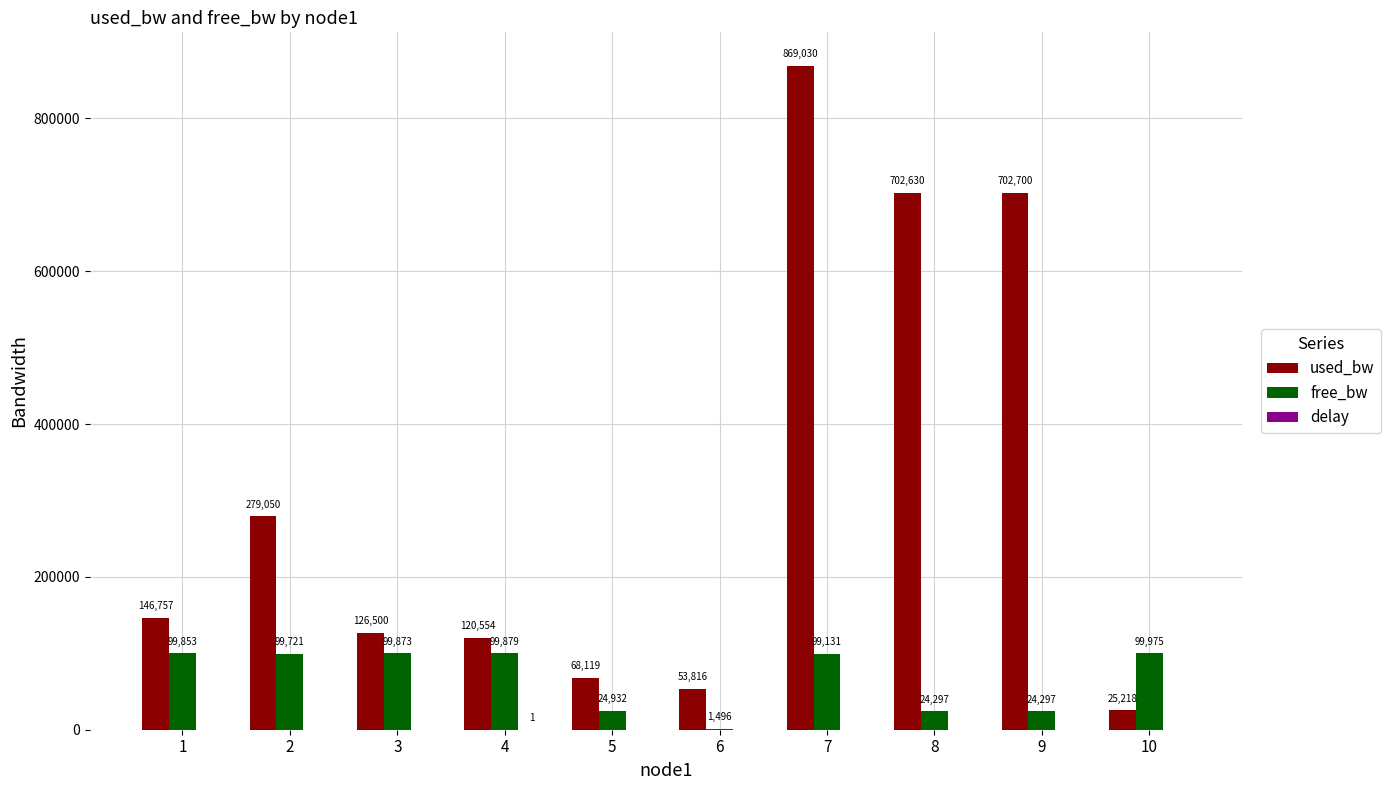

Which series has the largest range (max minus min)?

used_bw